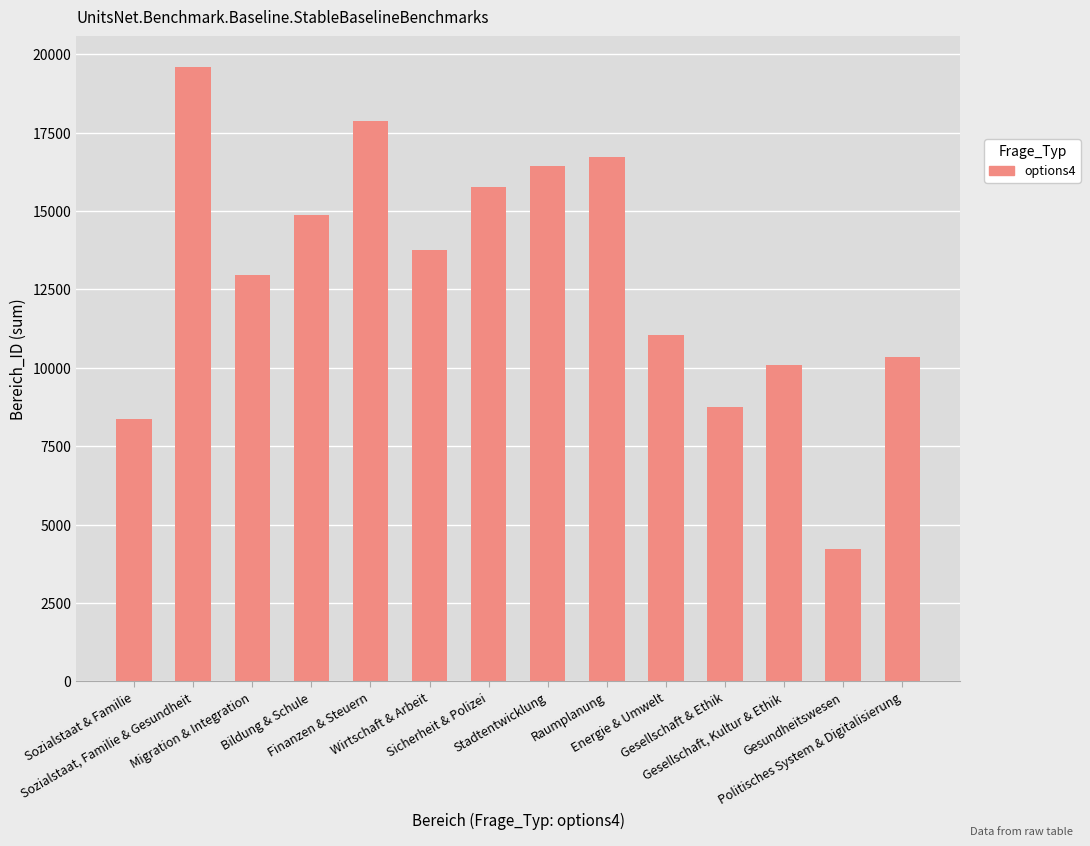

What is the difference between the maximum and minimum values?

15382